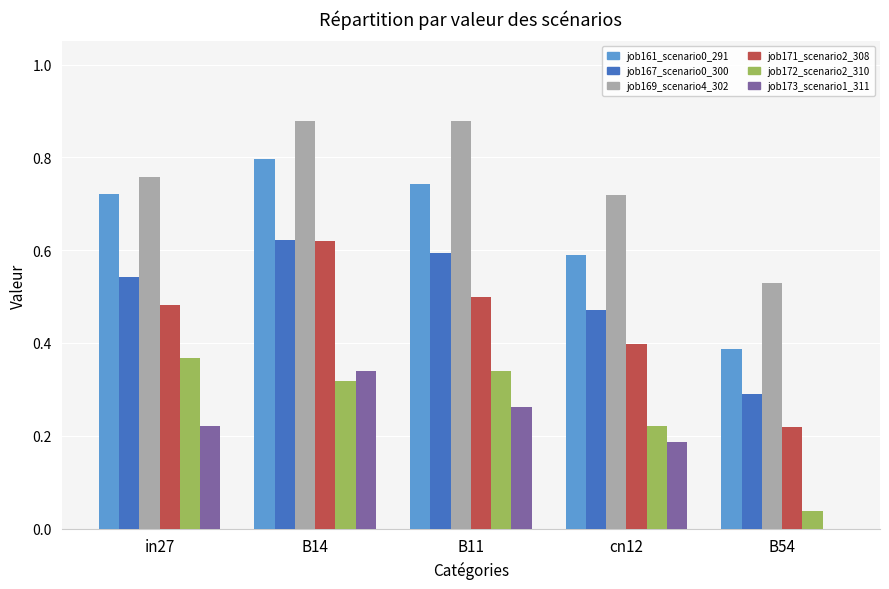

The job167_scenario0_300 series shows 0.6 at B14. True or false?

True